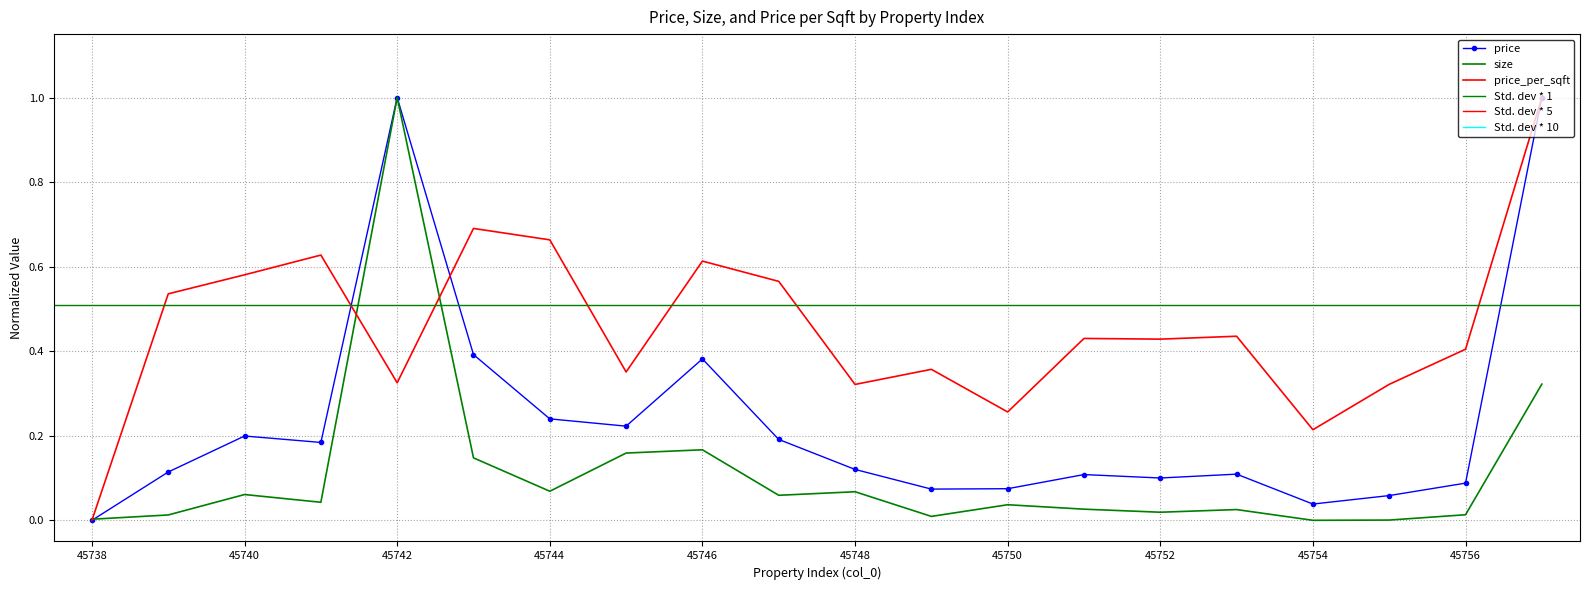

The value of size at 45749 is 0.0. True or false?

False